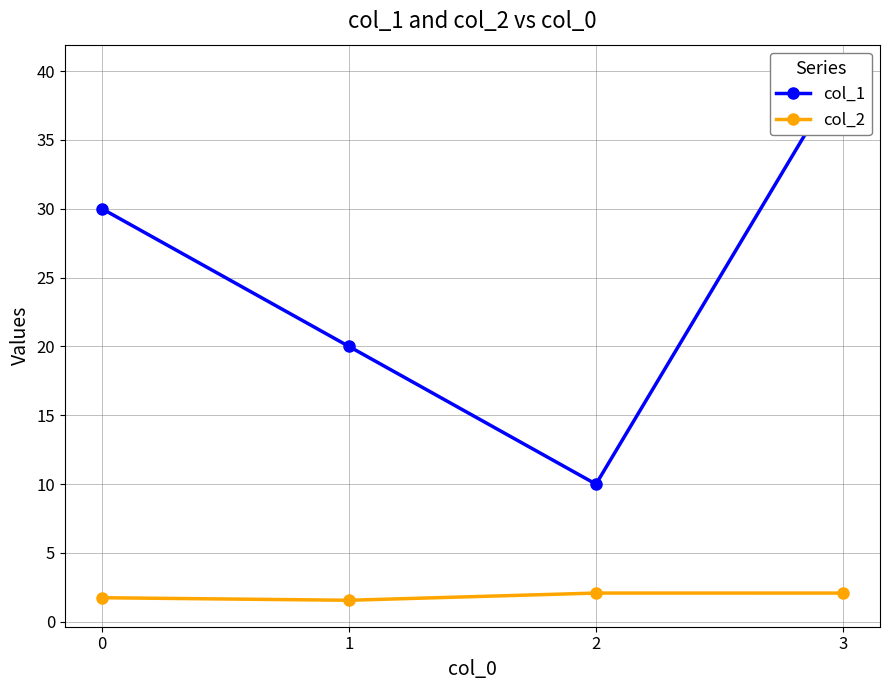

True or false: col_1 and col_2 cross at least once.

False